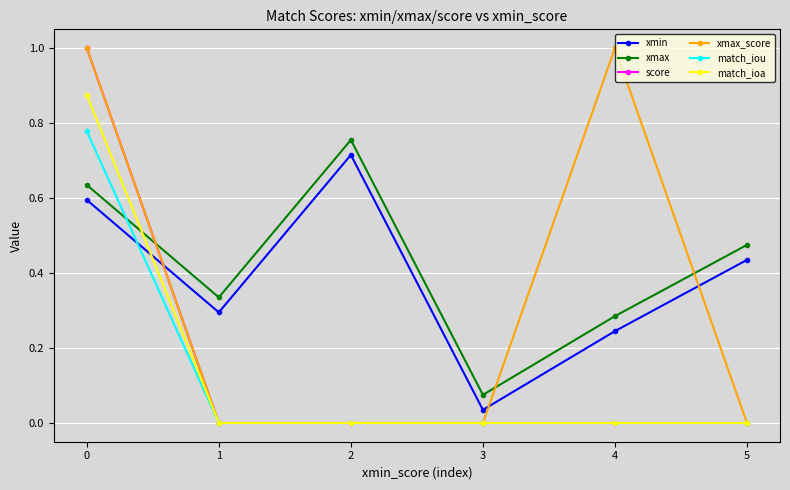

Is it true that xmin equals 1.0 at 0?

False